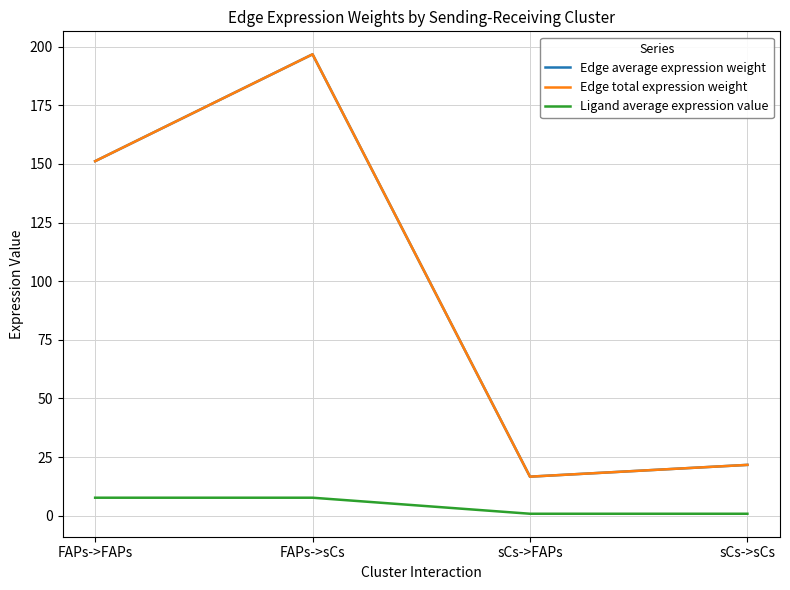

How many data points in Edge total expression weight are above 151?

2